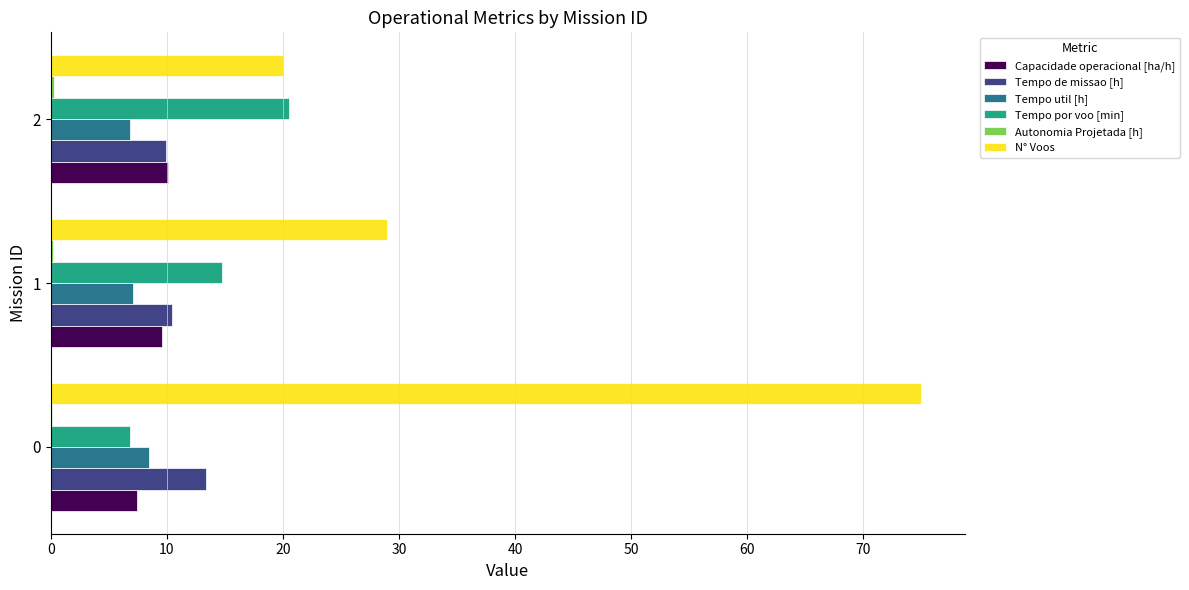

True or false: Capacidade operacional [ha/h] has a value of 7.5 at 0.

True